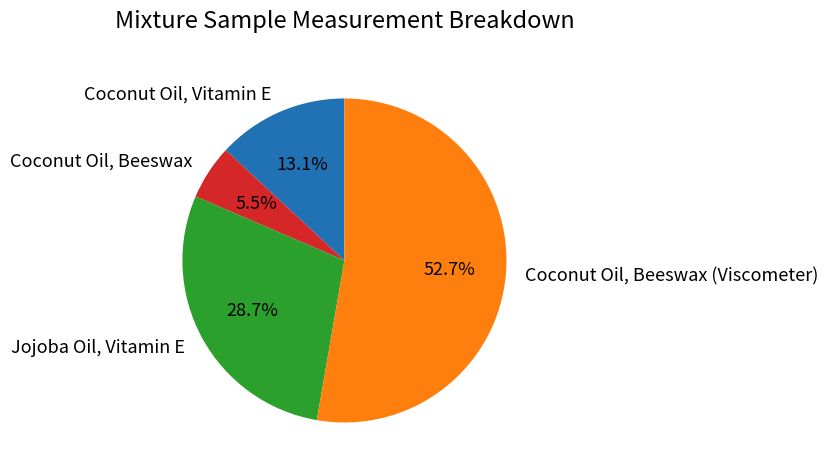

Does Coconut Oil, Beeswax (Viscometer) represent more than half of the total?

Yes